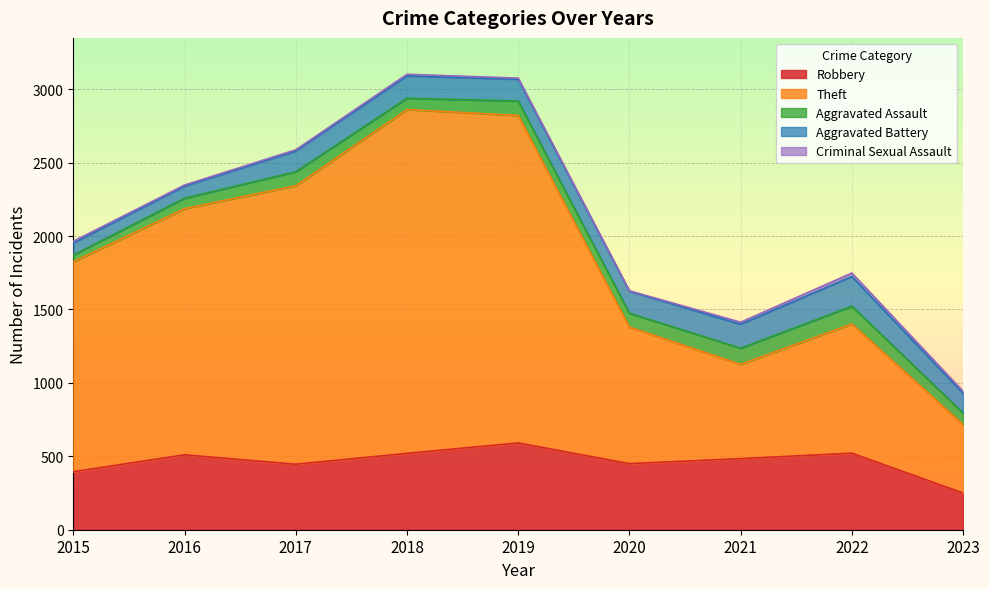

At how many categories does at least one series exceed 617?

8